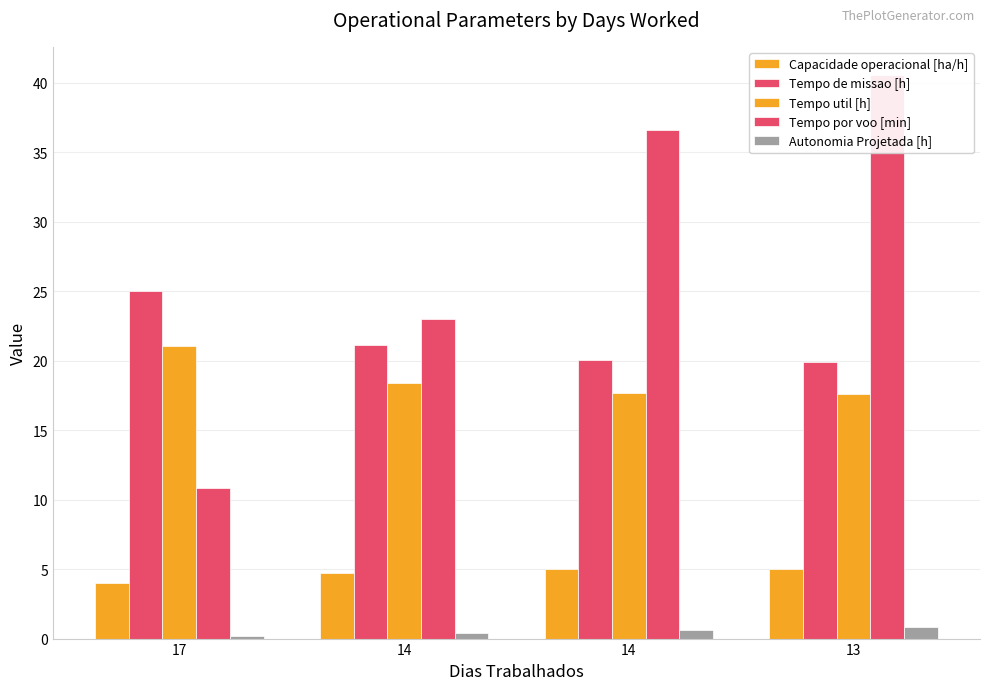

Count the Autonomia Projetada [h] values in the range 0 to 1.

4